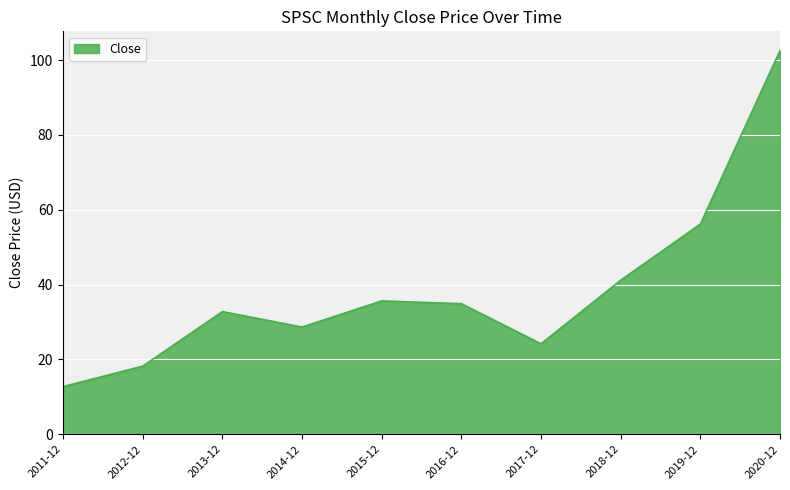

What position from the right is 2013-12?

8